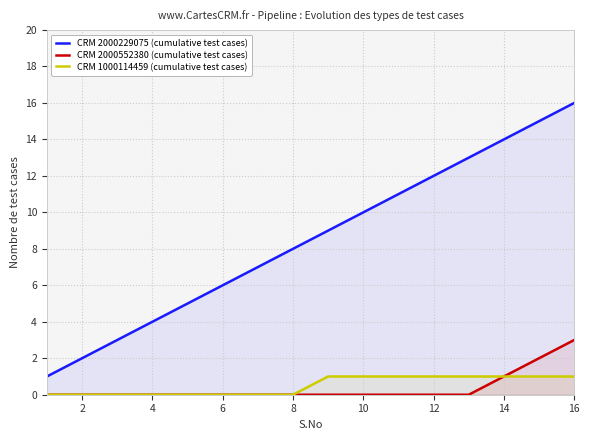

Rank the series at 10 from highest to lowest value.

CRM 2000229075 (cumulative test cases), CRM 1000114459 (cumulative test cases), CRM 2000552380 (cumulative test cases)